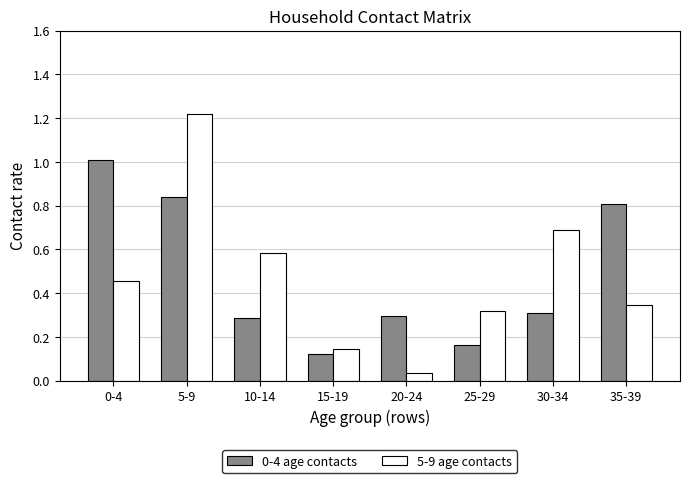

Is it true that 0-4 age contacts equals 0.4 at 10-14?

False